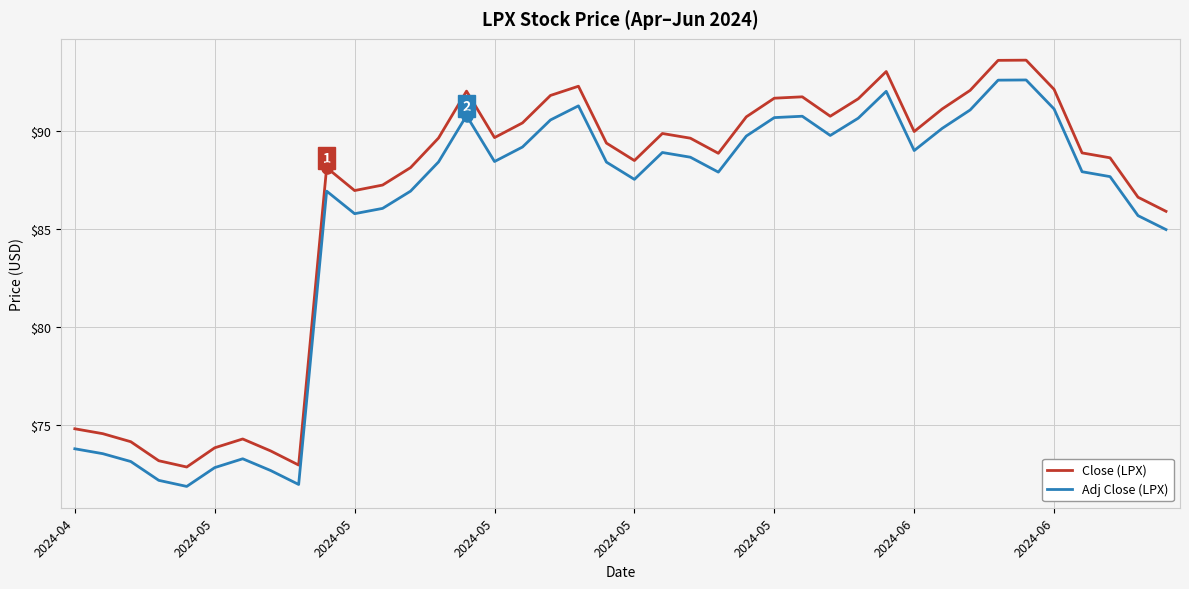

True or false: Close (LPX) and Adj Close (LPX) intersect in this chart.

False